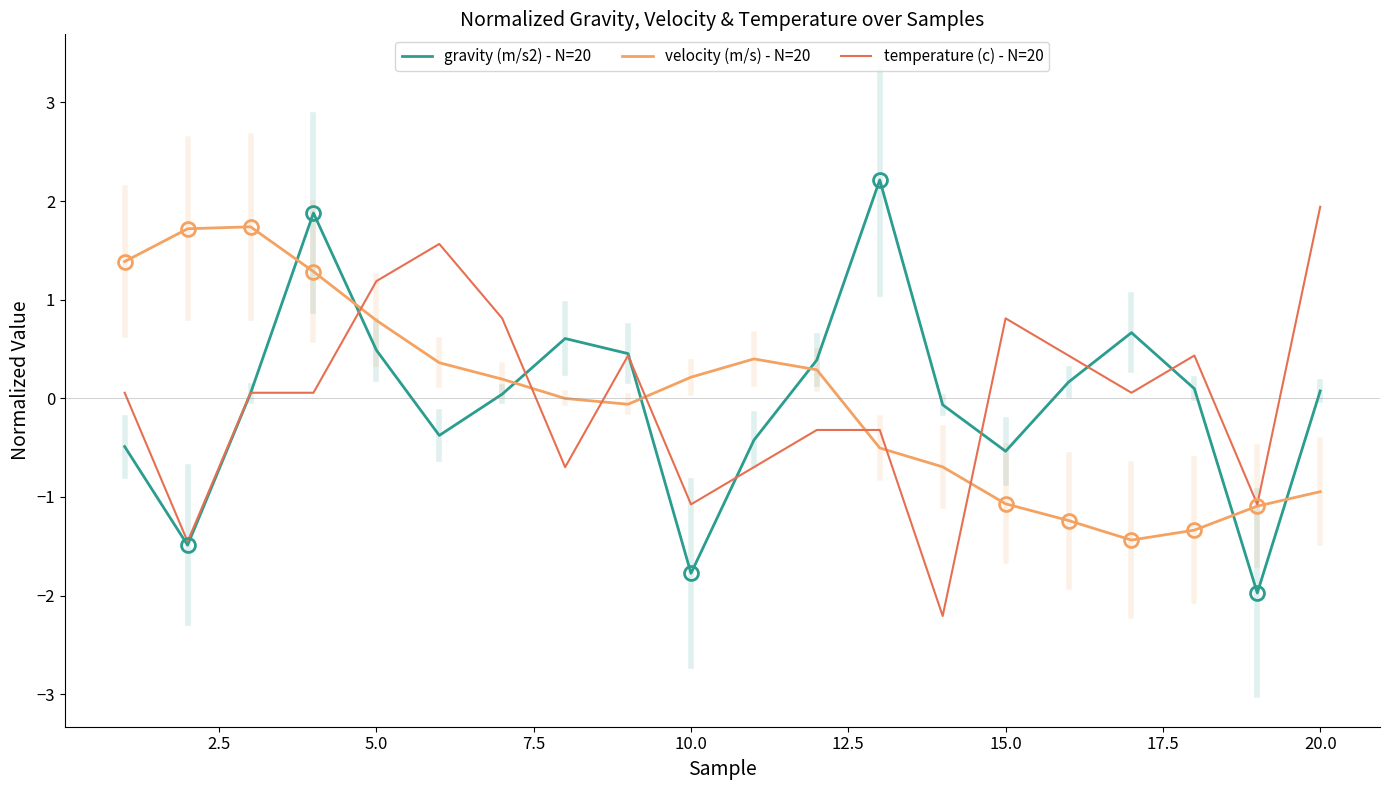

Rank the series by their maximum value, from highest to lowest.

gravity (m/s2) - N=20, temperature (c) - N=20, velocity (m/s) - N=20